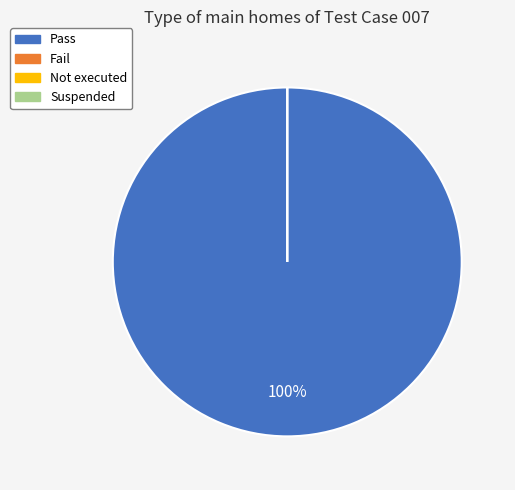

Rank the categories by value from lowest to highest.

Fail, Not executed, Suspended, Pass